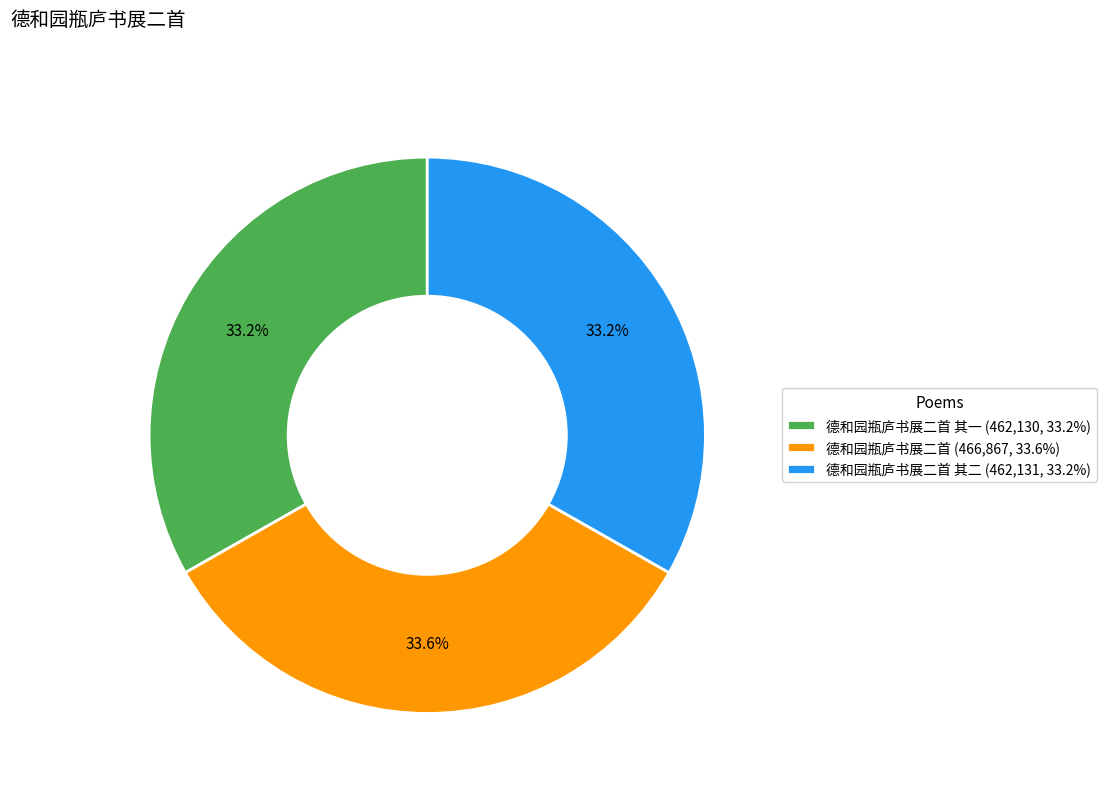

Does 德和园瓶庐书展二首 其二 (462,131, 33.2%) represent more than half of the total?

No